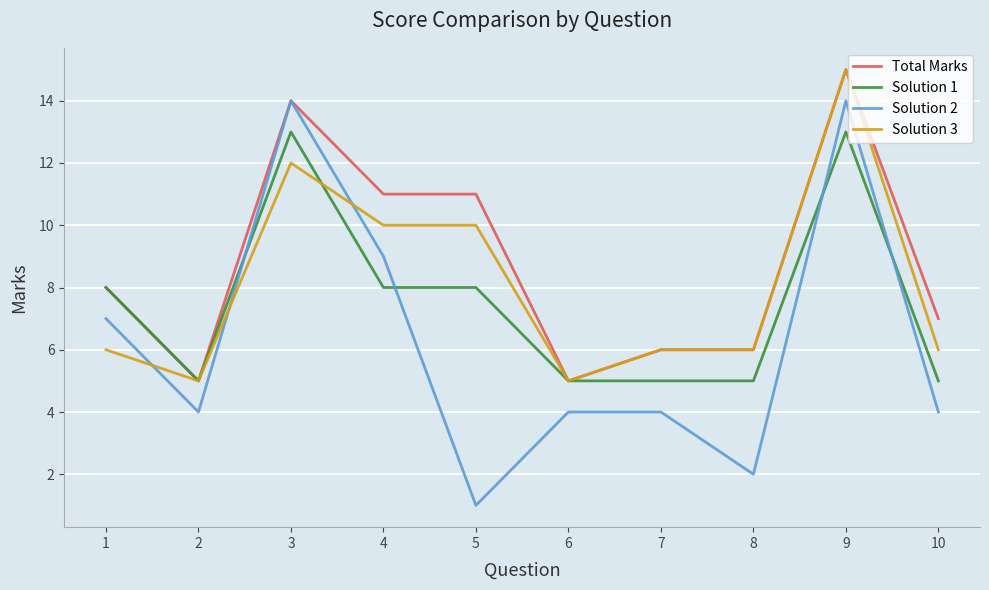

Reading left to right, what are all the values shown in this chart?

Total Marks: 8	5	14	11	11	5	6	6	15	7
Solution 1: 8	5	13	8	8	5	5	5	13	5
Solution 2: 7	4	14	9	1	4	4	2	14	4
Solution 3: 6	5	12	10	10	5	6	6	15	6